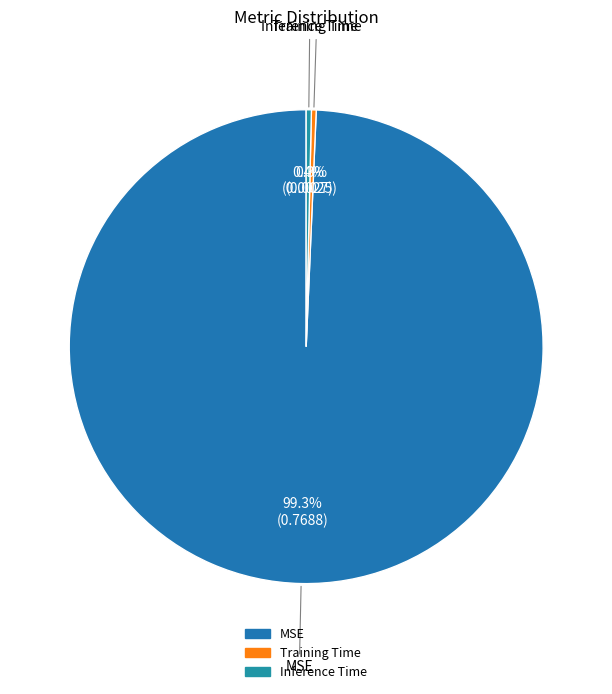

Is it true that Inference Time is 12% of the pie?

False